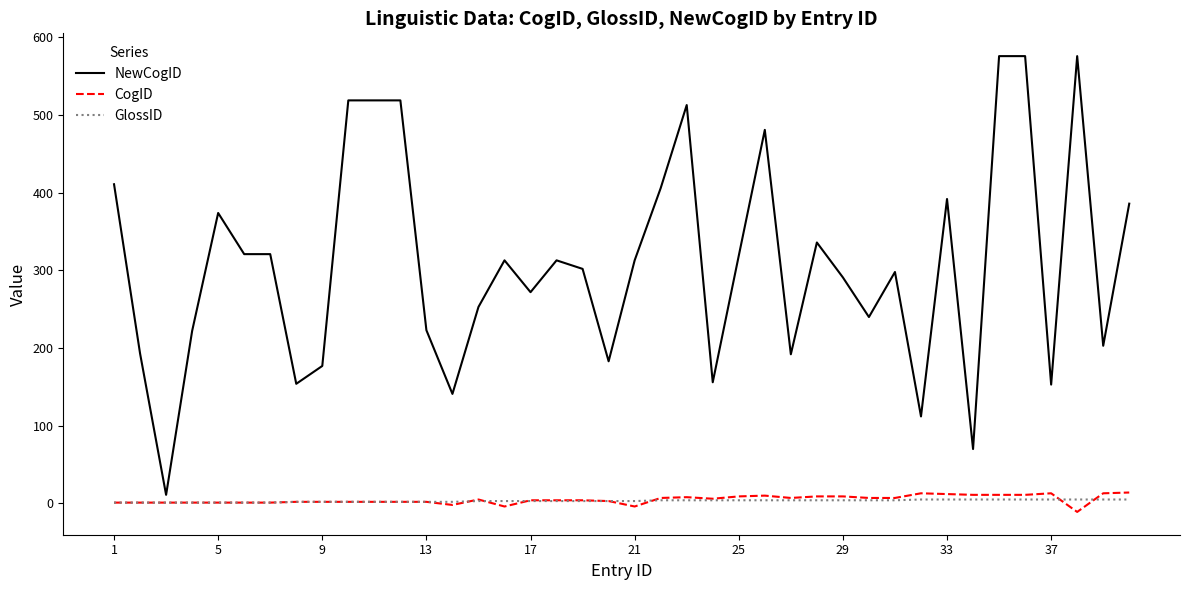

What is the maximum value for CogID?

14